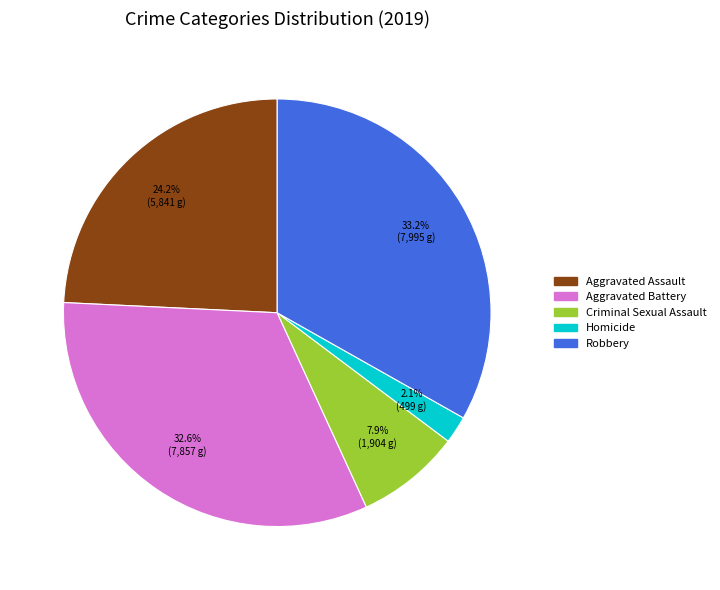

Count the number of slices in the pie.

5